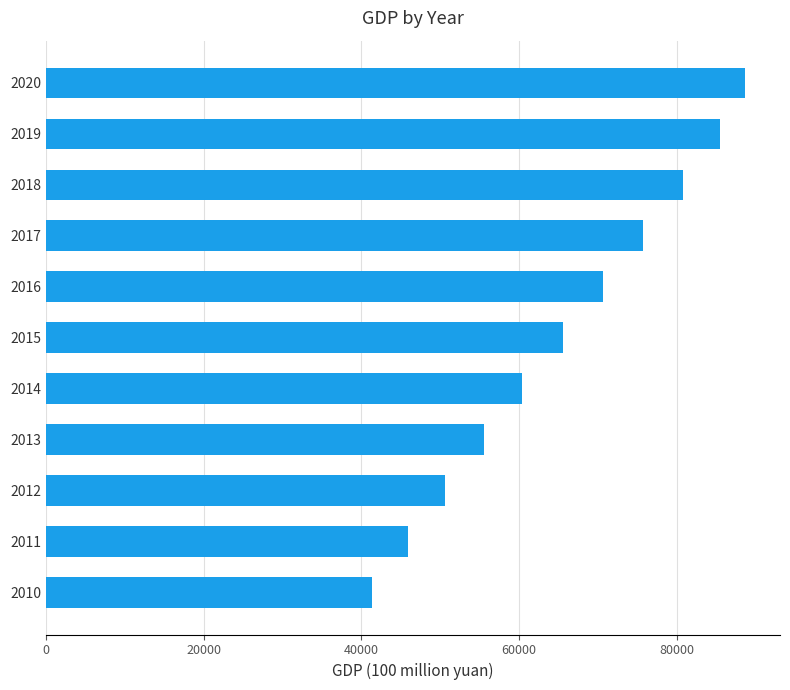

Reading bottom to top, extract all data points from this chart.

41383.9	45952.7	50660.2	55580.1	60359.4	65552.0	70665.7	75752.2	80827.7	85556.1	88683.2